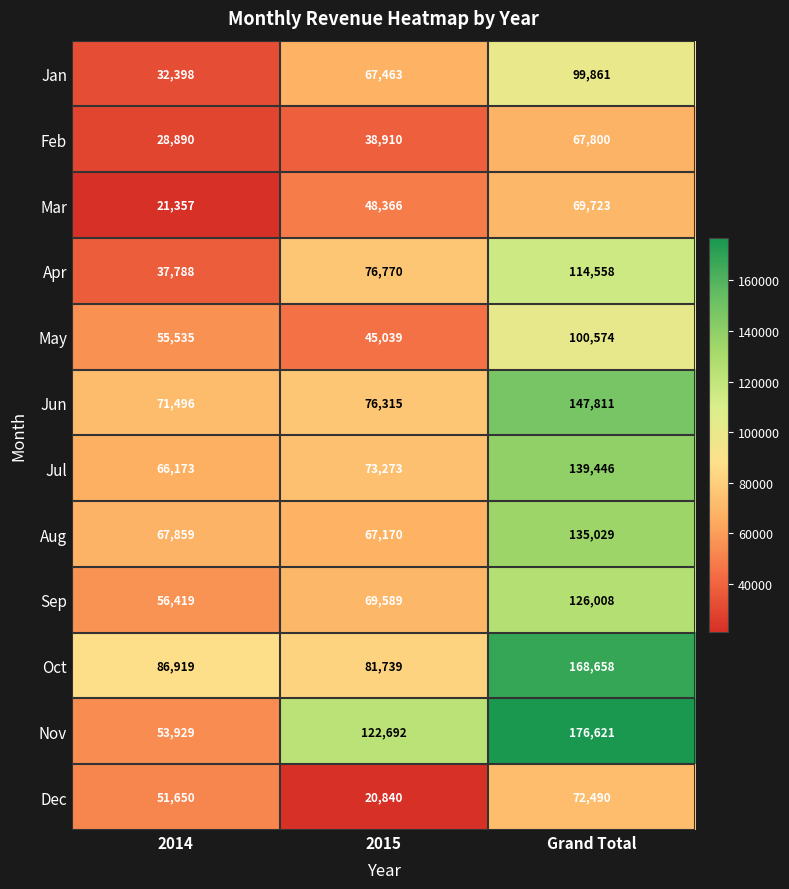

At which category is the sum across all series the highest?

Grand Total